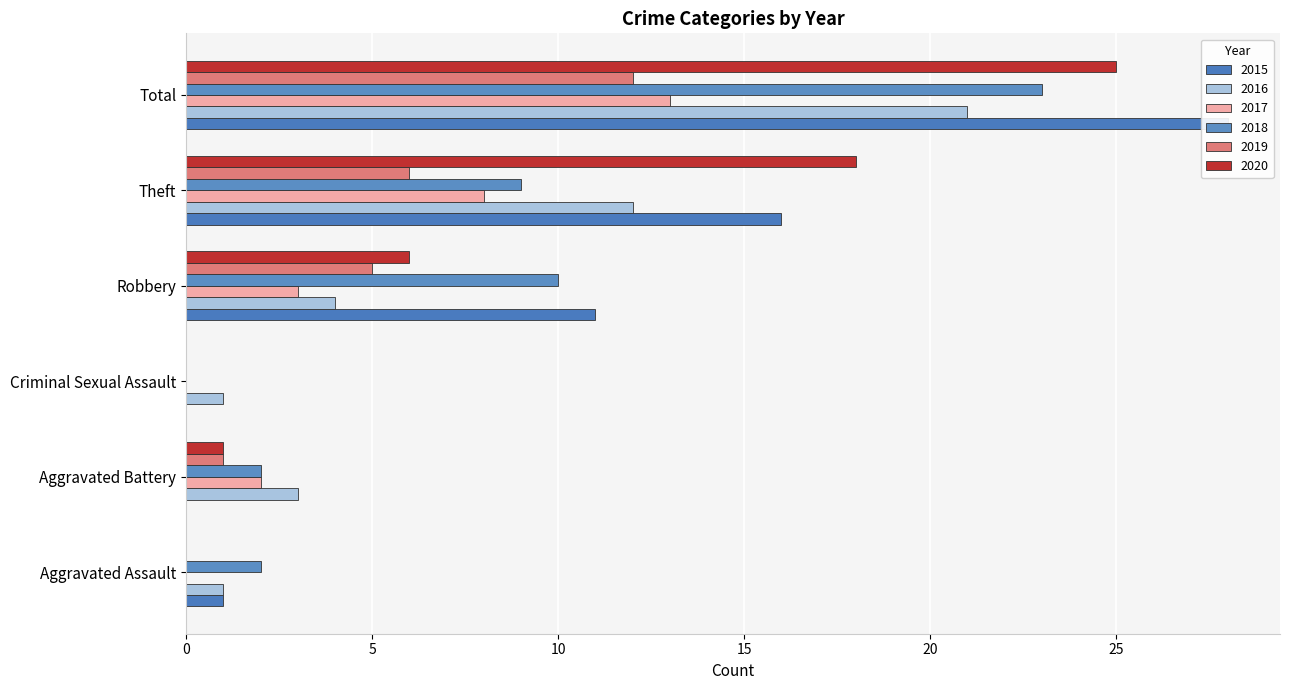

What are all the series names shown in the legend?

2015, 2016, 2017, 2018, 2019, 2020